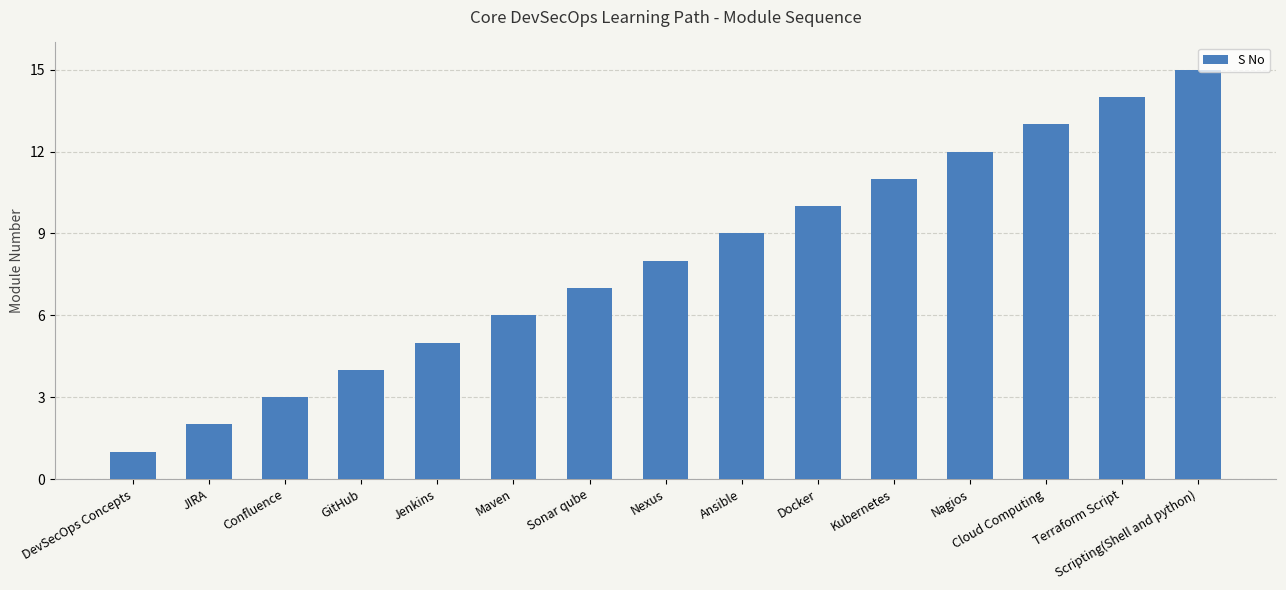

Where is the data nearest to the value 8?

Nexus